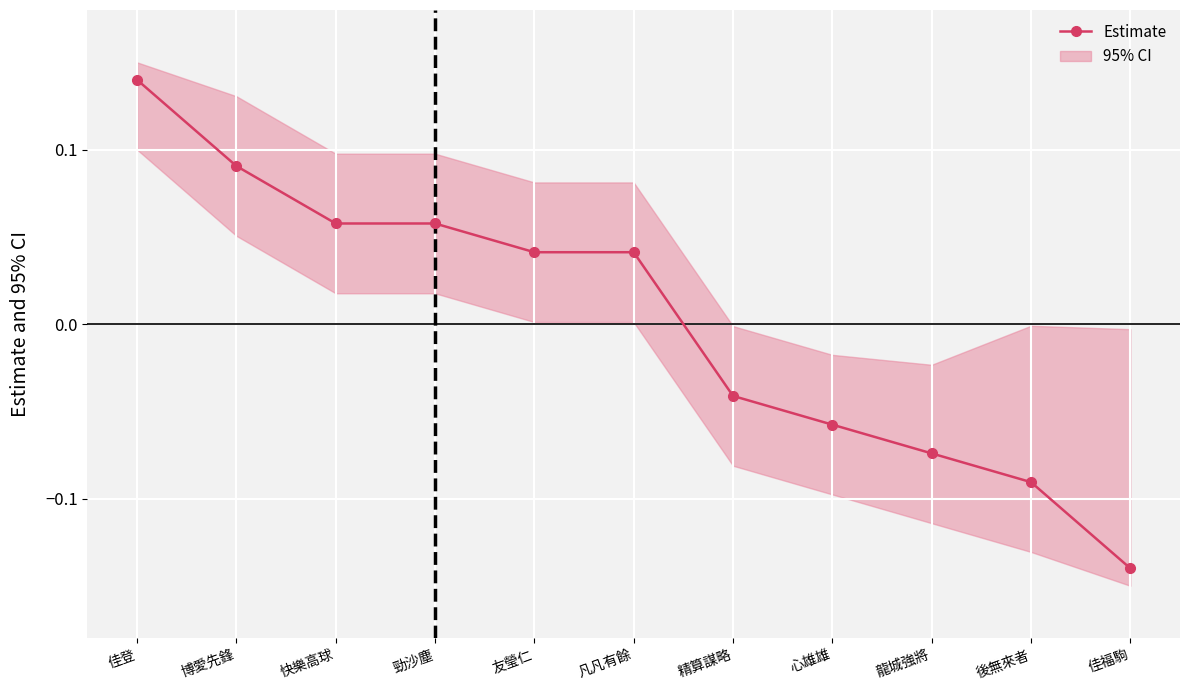

What is the maximum value shown in the chart?

0.1